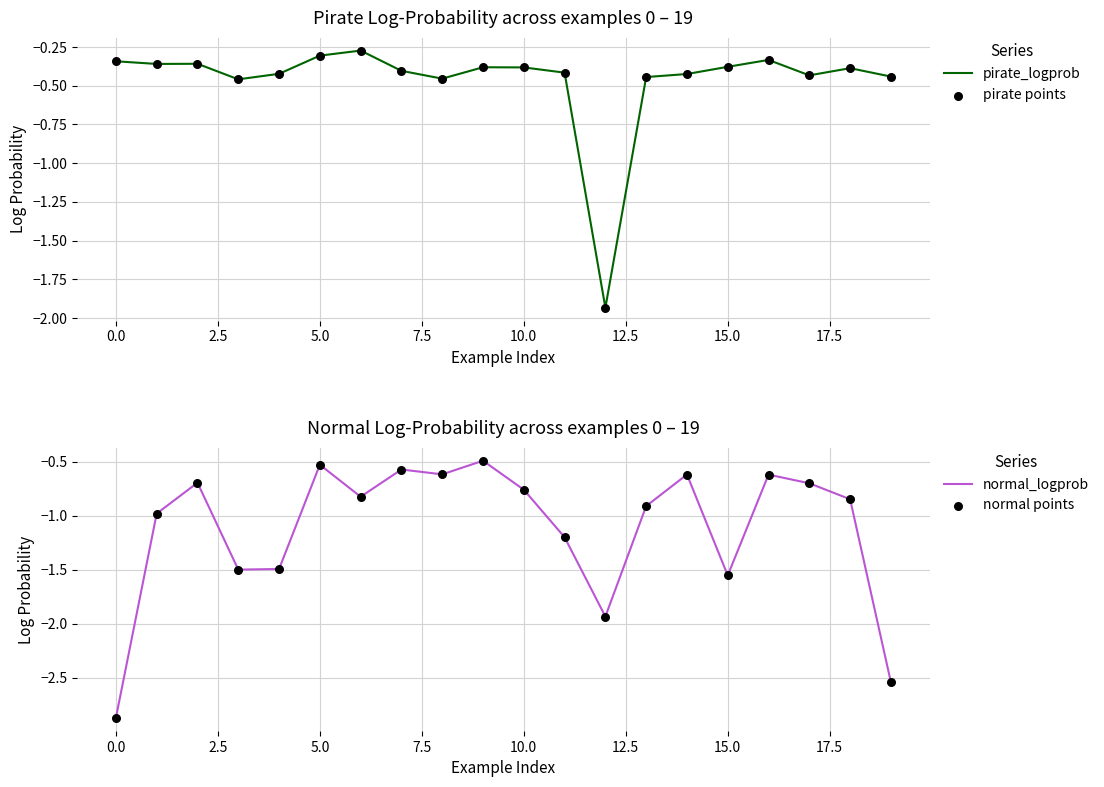

True or false: pirate_logprob has a value of -0.3 at 5.0.

True